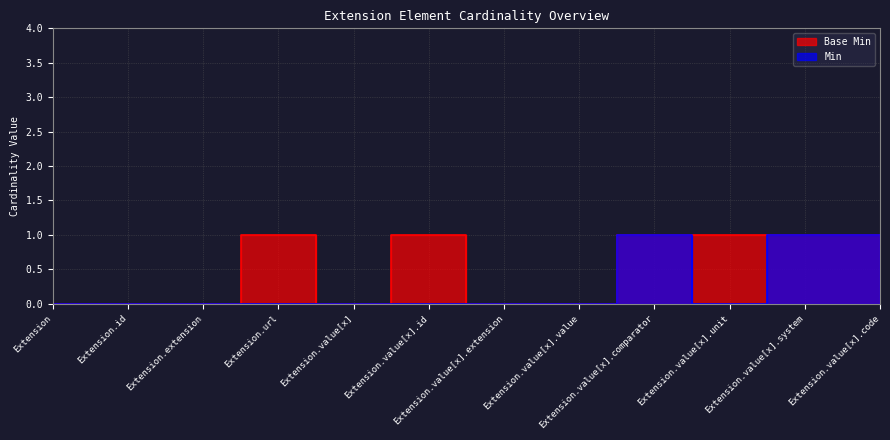

What is the label of the 8th point from the right?

Extension.value[x]